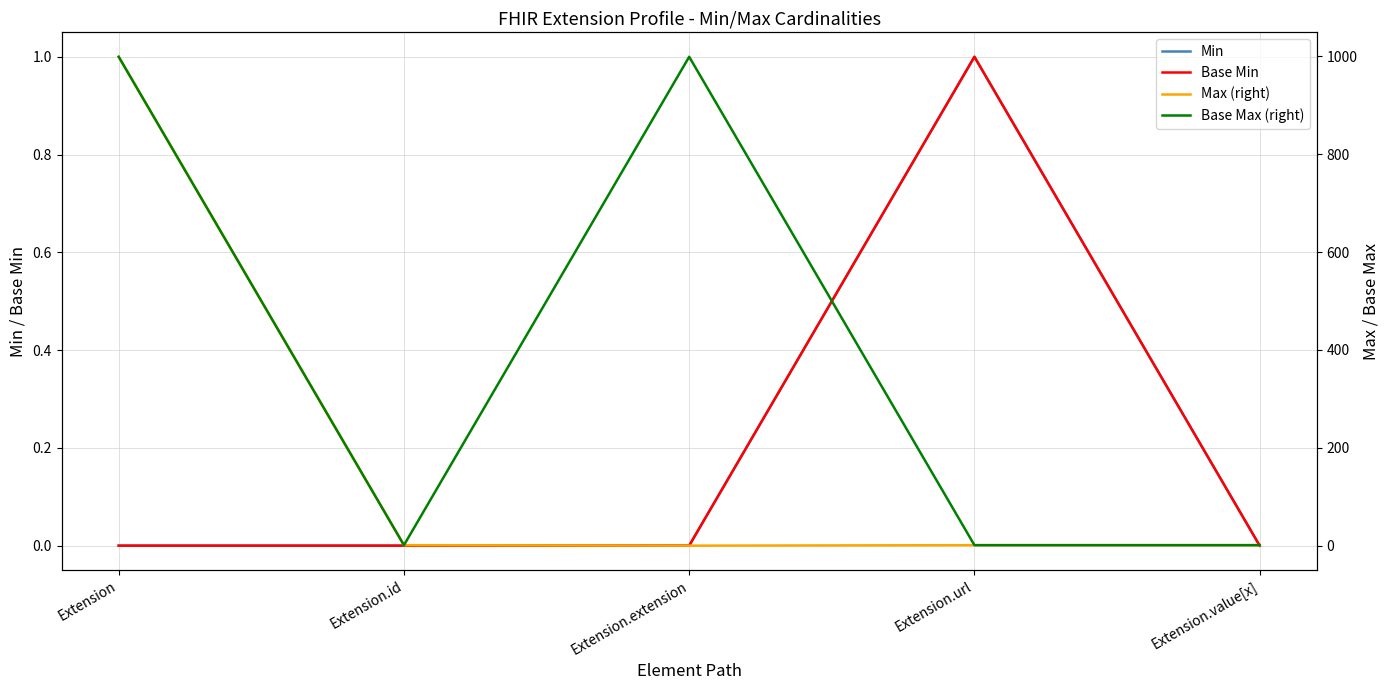

Which series has the largest total across all categories?

Base Max (right)